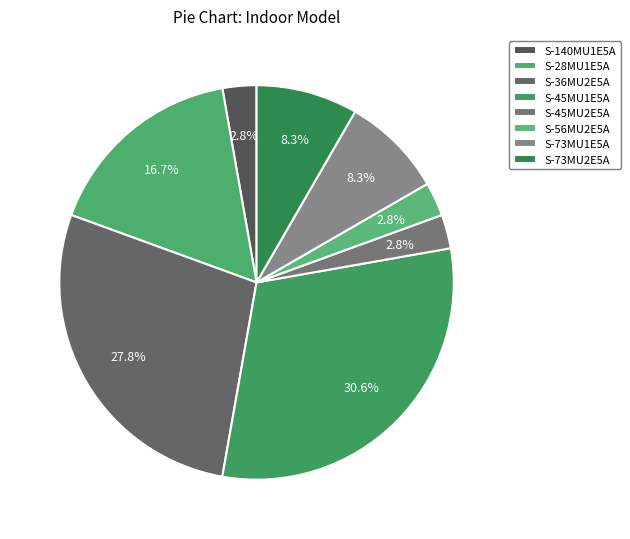

To the nearest percent, what portion does S-36MU2E5A represent?

28%